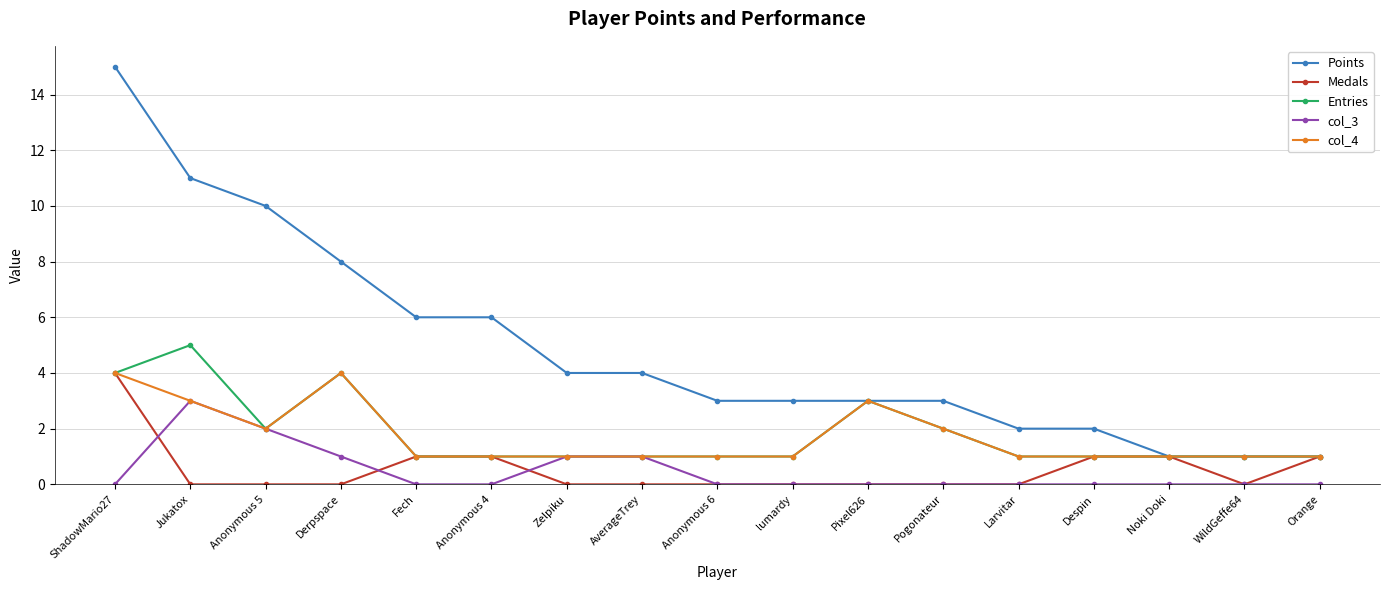

At which category does col_4 reach its first local peak?

Derpspace